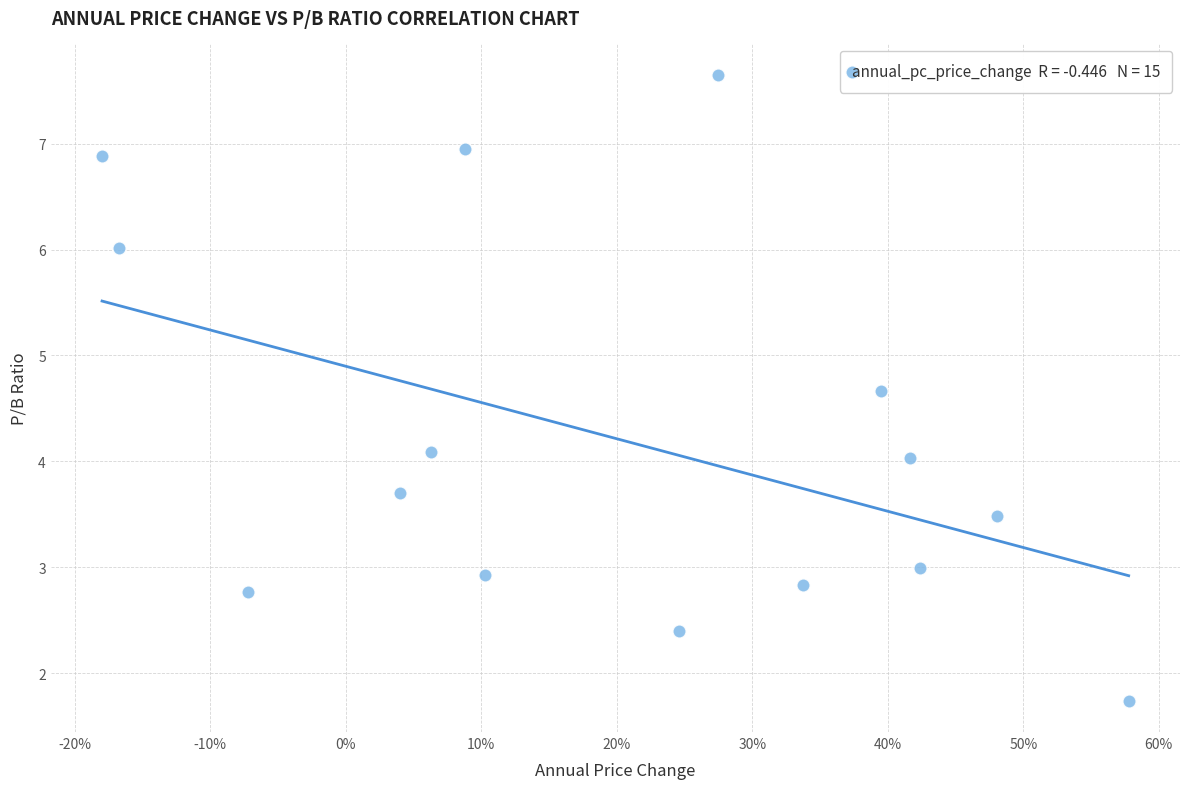

What is the range of X values (max minus min)?

0.8